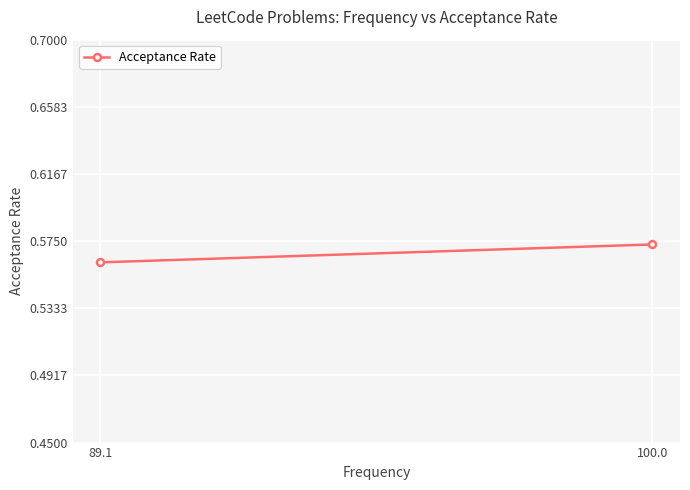

How many values are between 0 and 1?

2